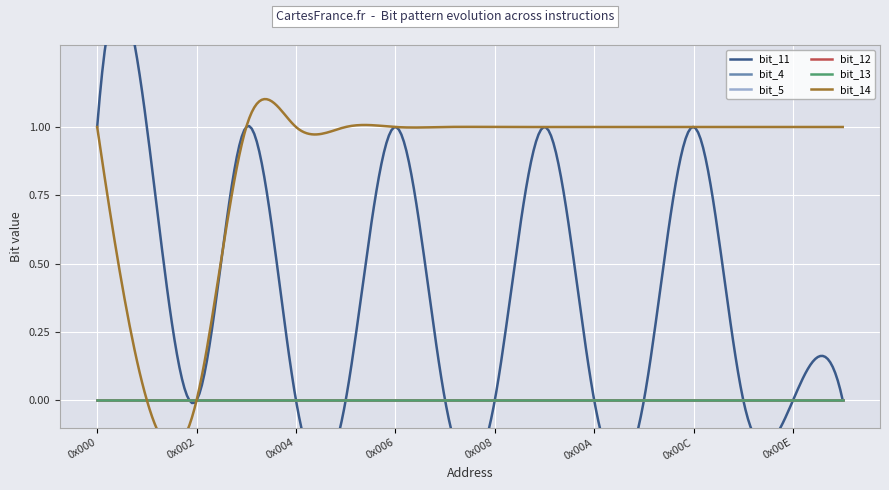

What is the label of the 6th point from the right?

0x00A